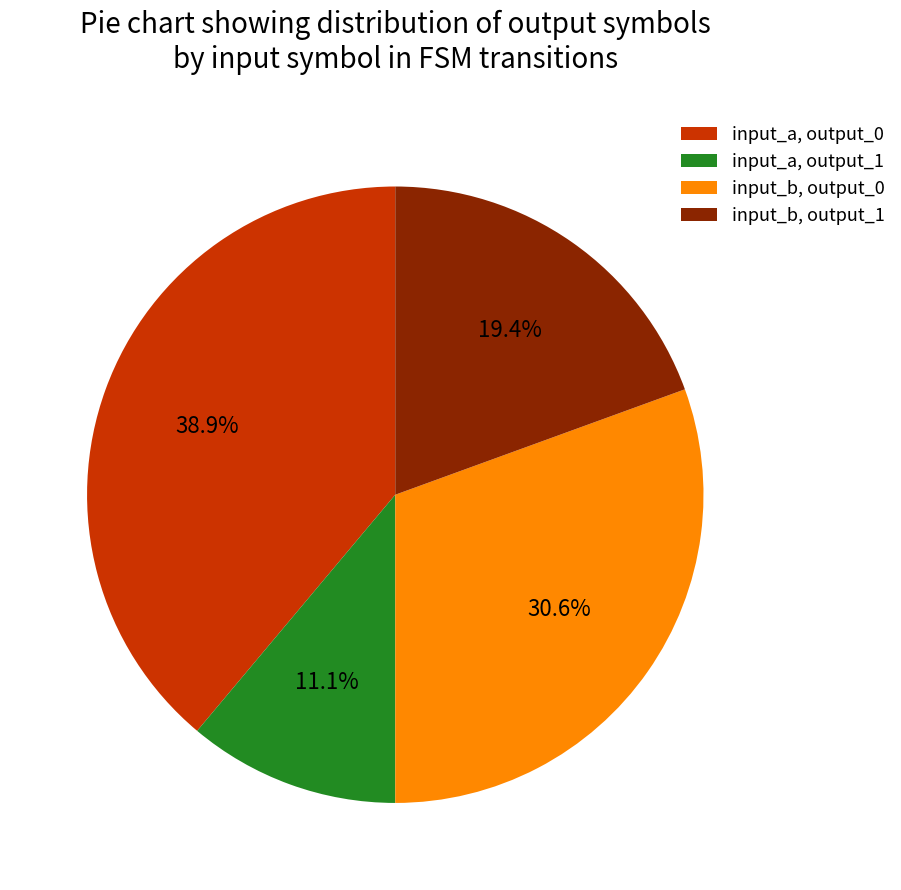

Which has a higher value, input_a, output_1 or input_b, output_1?

input_b, output_1